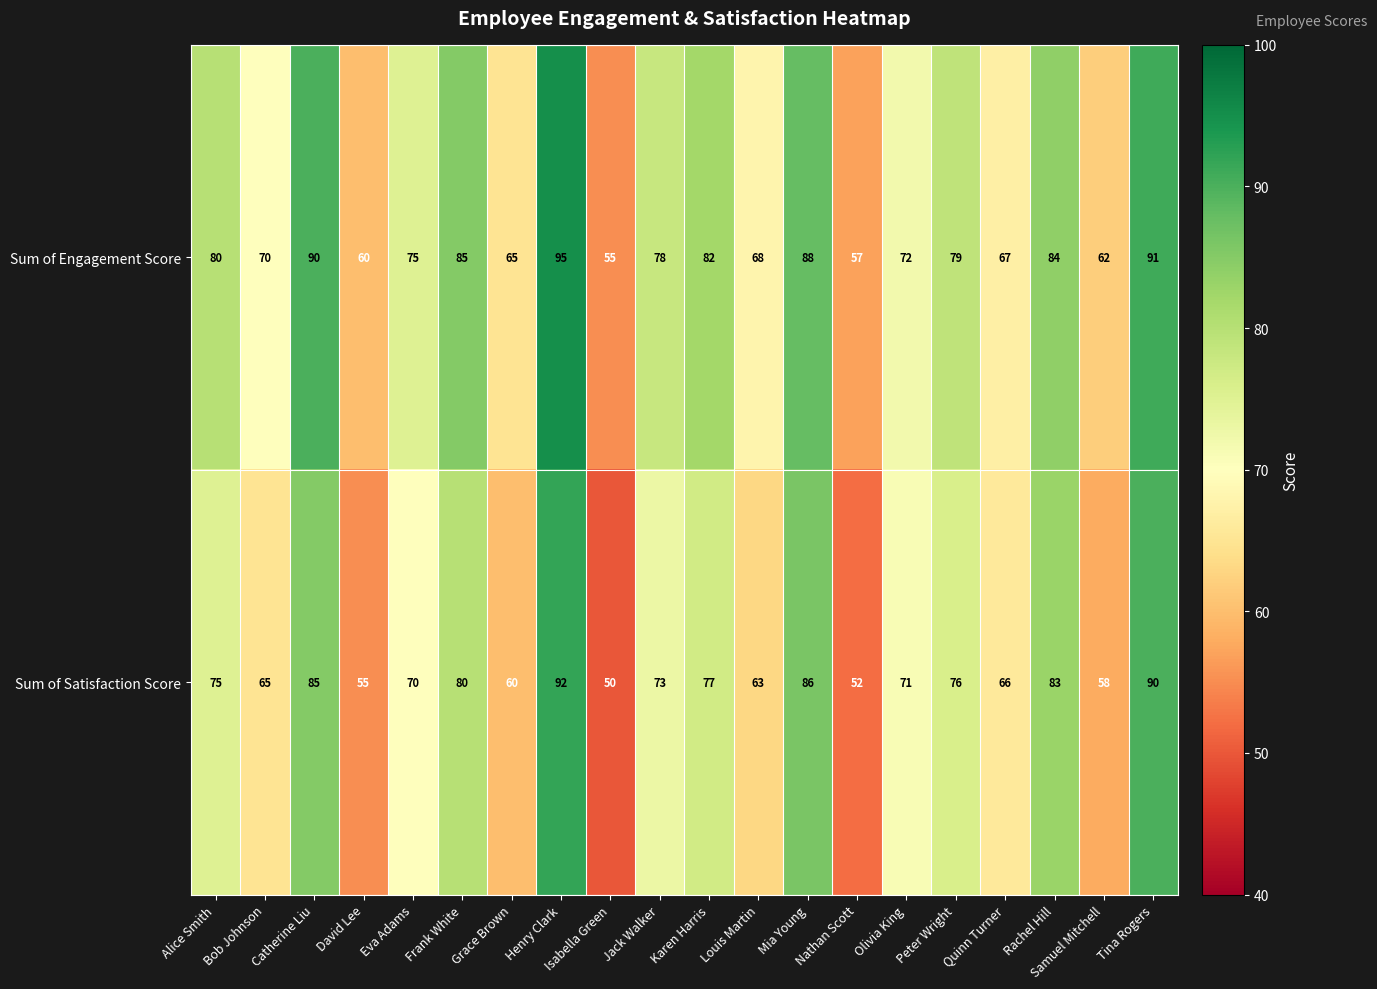

Count the number of data series in this chart.

2